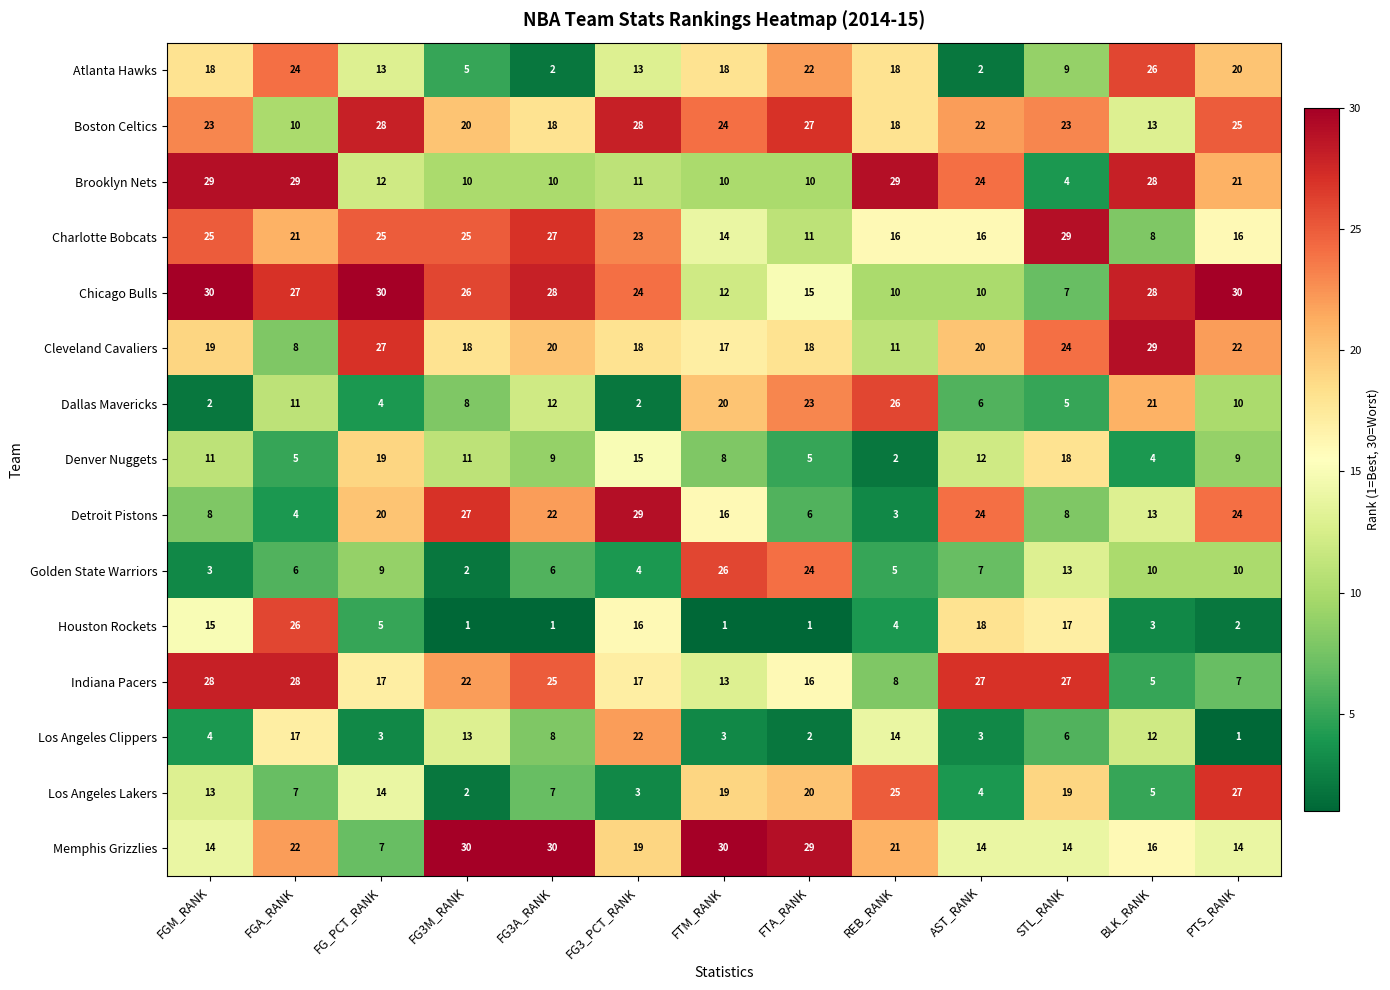

What is the greatest value displayed?

30